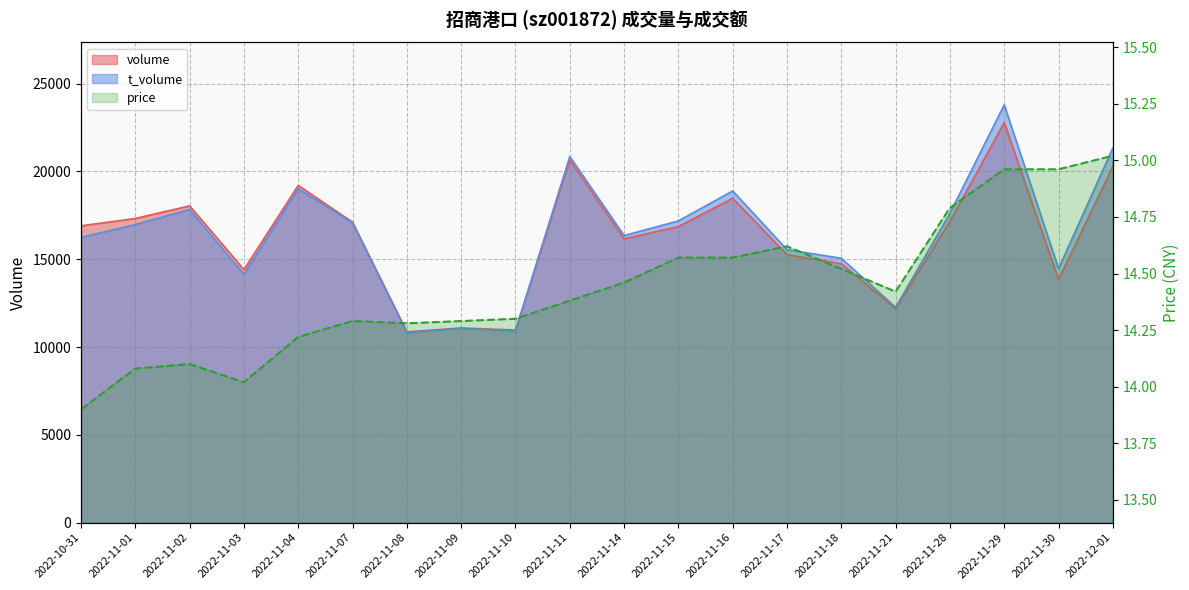

The chart shows a value of 19.6 at 2022-11-04. True or false?

False